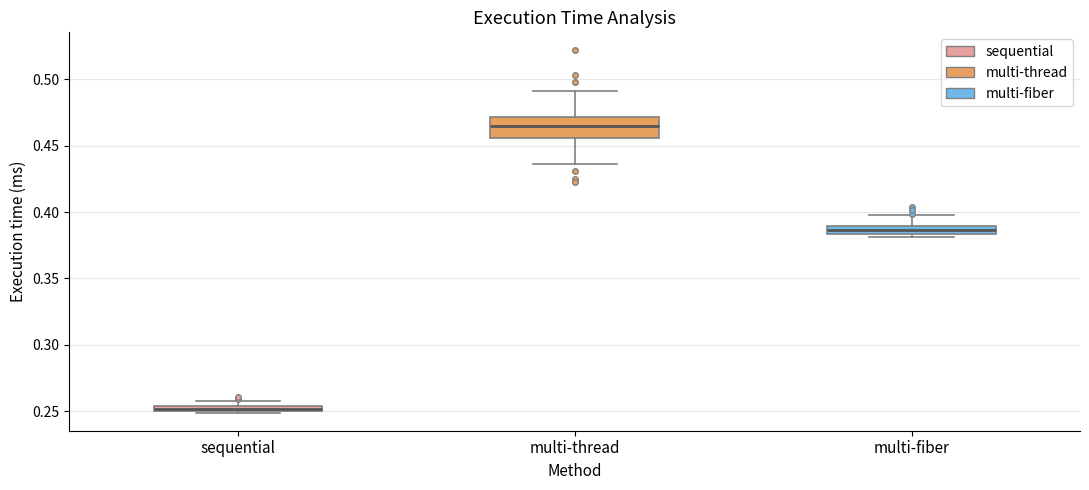

Which box has the highest median line?

multi-thread